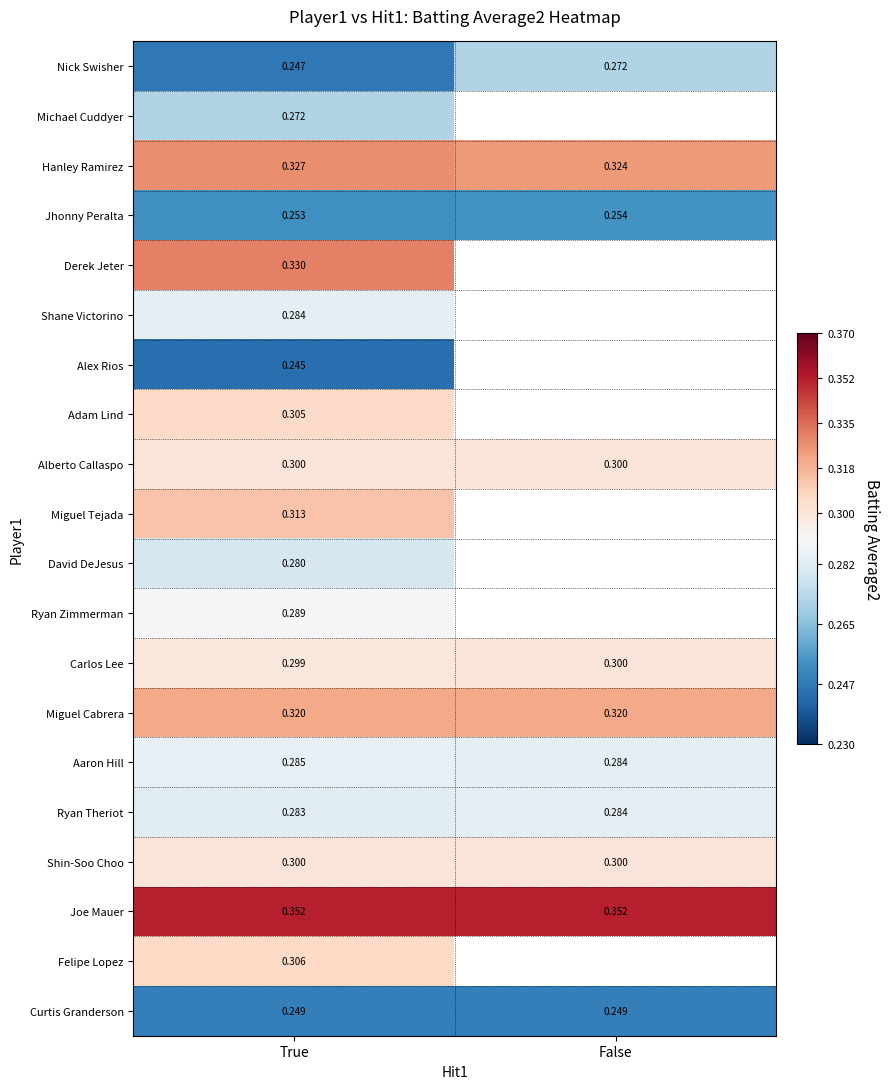

Where is Hanley Ramirez nearest to the value 0?

False